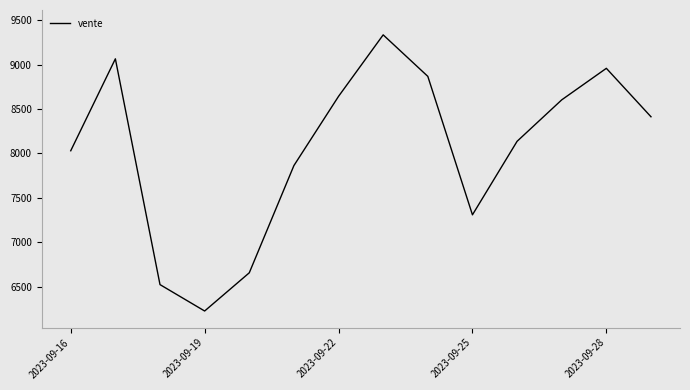

True or false: there are more than 0 points higher than both neighbors.

True